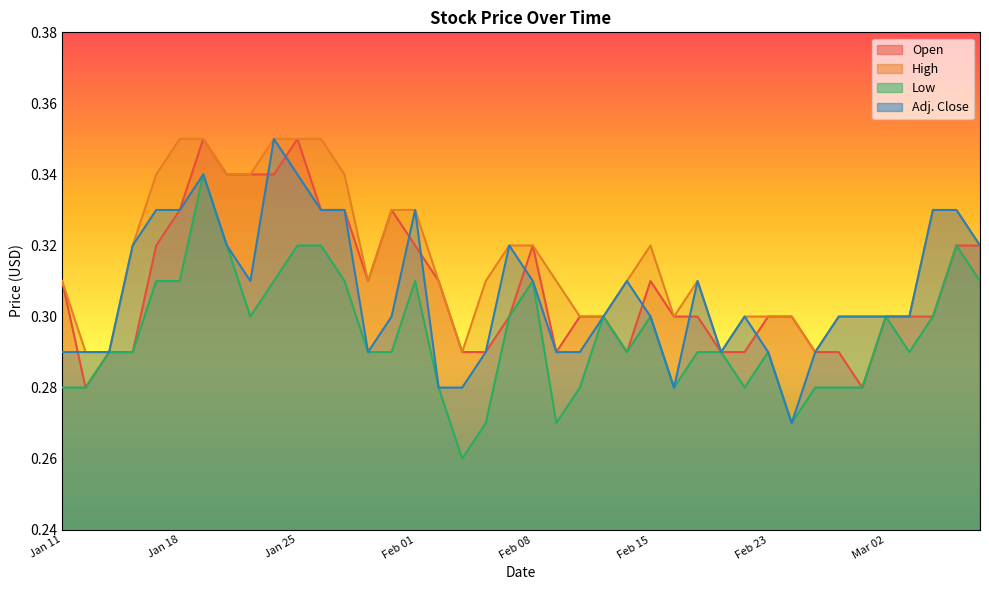

What is the average value of the High series?

0.3